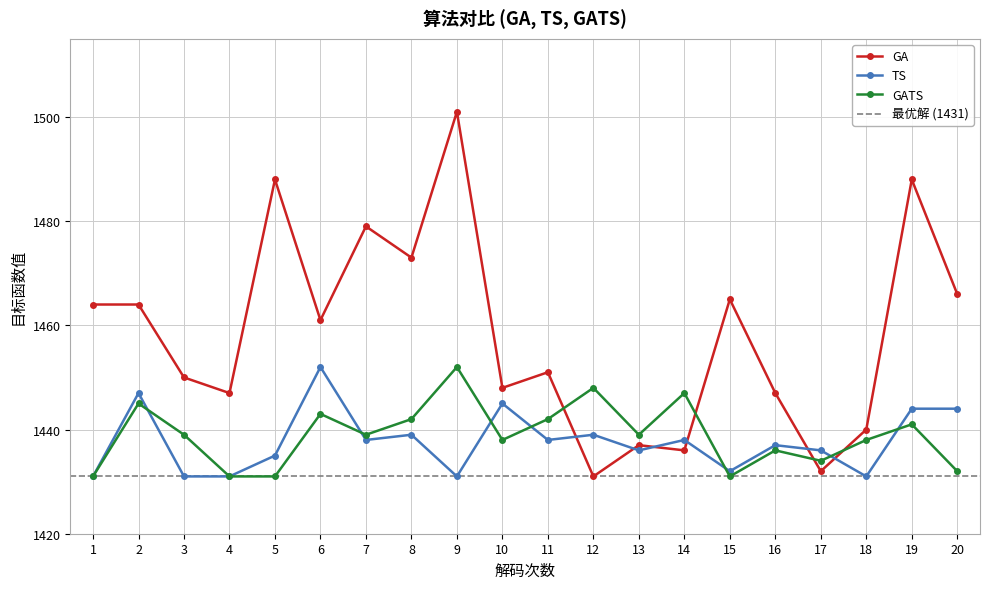

What is the highest value of the GATS series?

1452